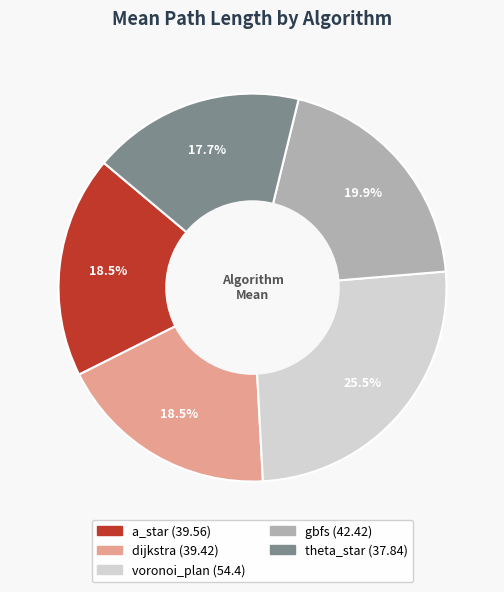

How many segments does this pie chart have?

5